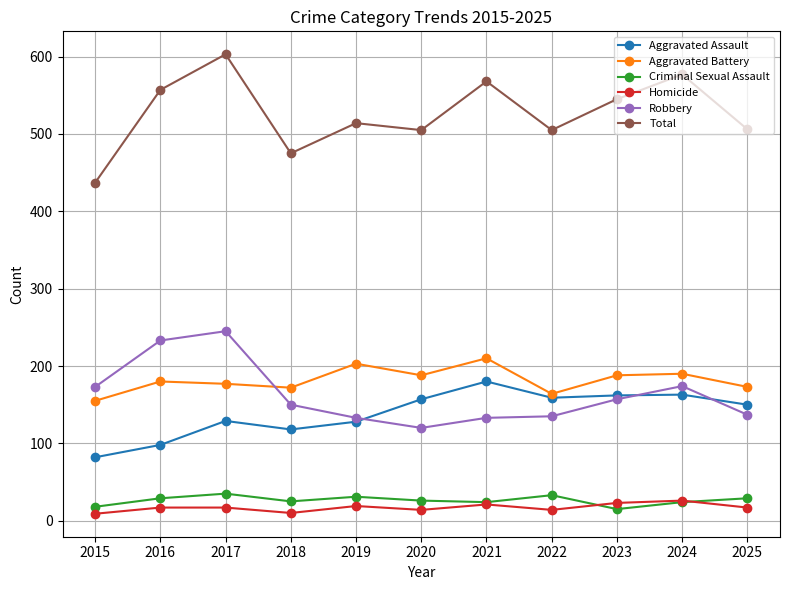

True or false: Homicide and Total cross at least once.

False